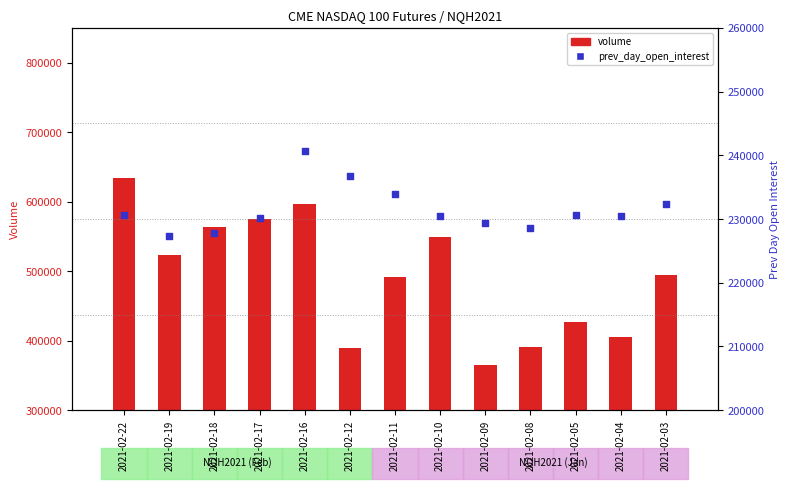

At how many categories does at least one series exceed 207997?

13